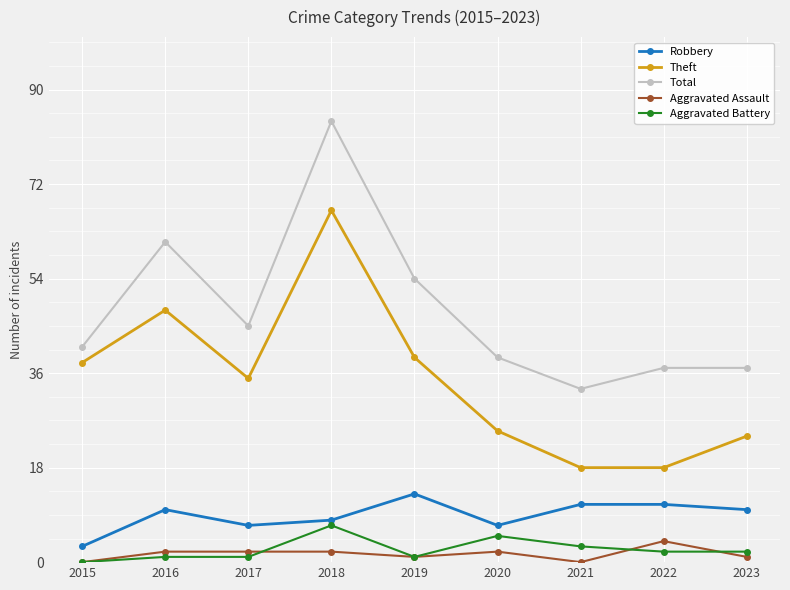

What is the difference between the maximum and minimum values in the Aggravated Assault series?

4